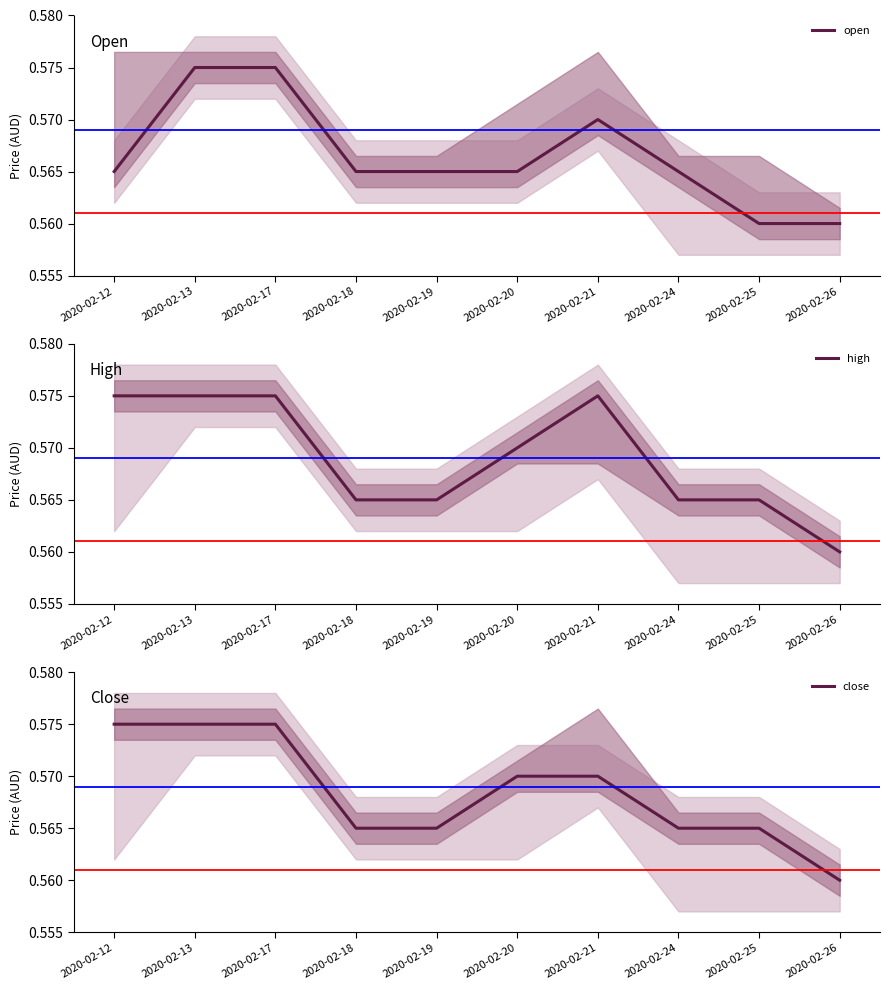

Reading right to left, list all the values displayed in this chart.

open: 2020-02-26=0.6	2020-02-25=0.6	2020-02-24=0.6	2020-02-21=0.6	2020-02-20=0.6	2020-02-19=0.6	2020-02-18=0.6	2020-02-17=0.6	2020-02-13=0.6	2020-02-12=0.6
high: 2020-02-26=0.6	2020-02-25=0.6	2020-02-24=0.6	2020-02-21=0.6	2020-02-20=0.6	2020-02-19=0.6	2020-02-18=0.6	2020-02-17=0.6	2020-02-13=0.6	2020-02-12=0.6
close: 2020-02-26=0.6	2020-02-25=0.6	2020-02-24=0.6	2020-02-21=0.6	2020-02-20=0.6	2020-02-19=0.6	2020-02-18=0.6	2020-02-17=0.6	2020-02-13=0.6	2020-02-12=0.6